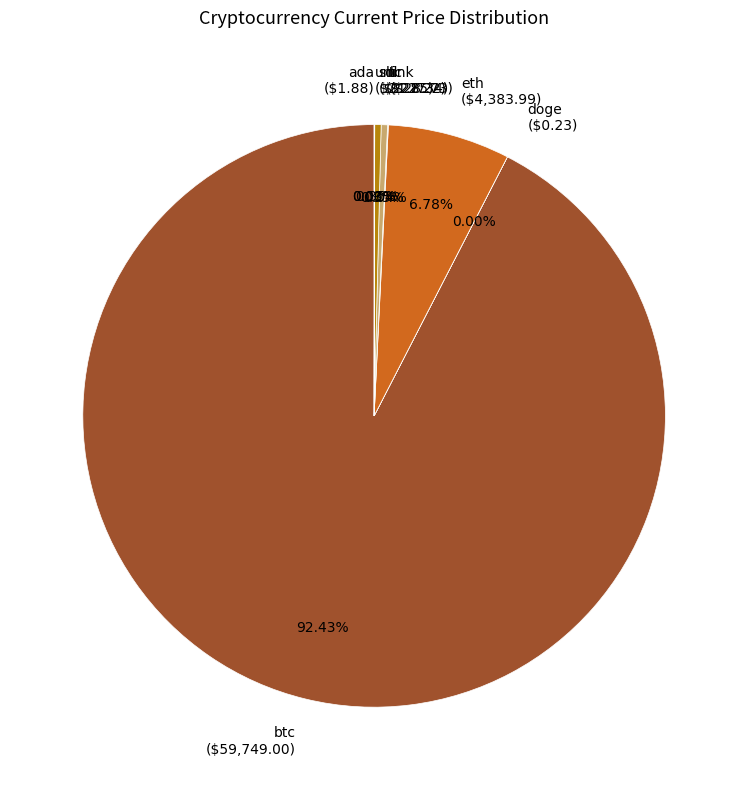

Does btc represent more than half of the total?

Yes